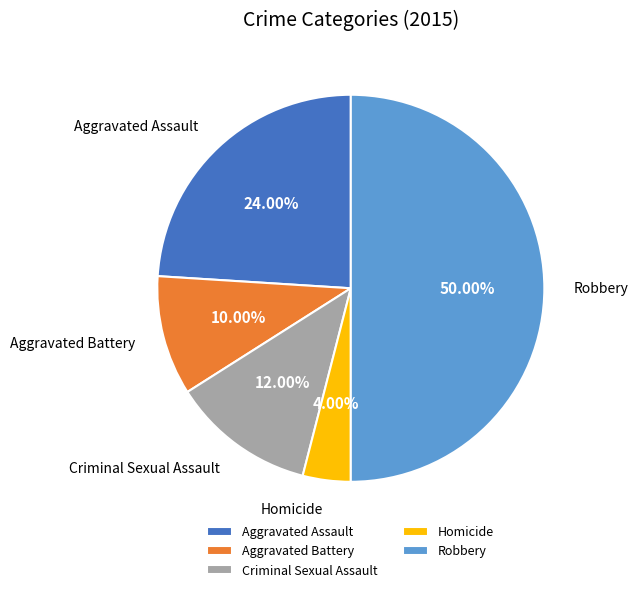

Is it true that Aggravated Battery is 10% of the pie?

True